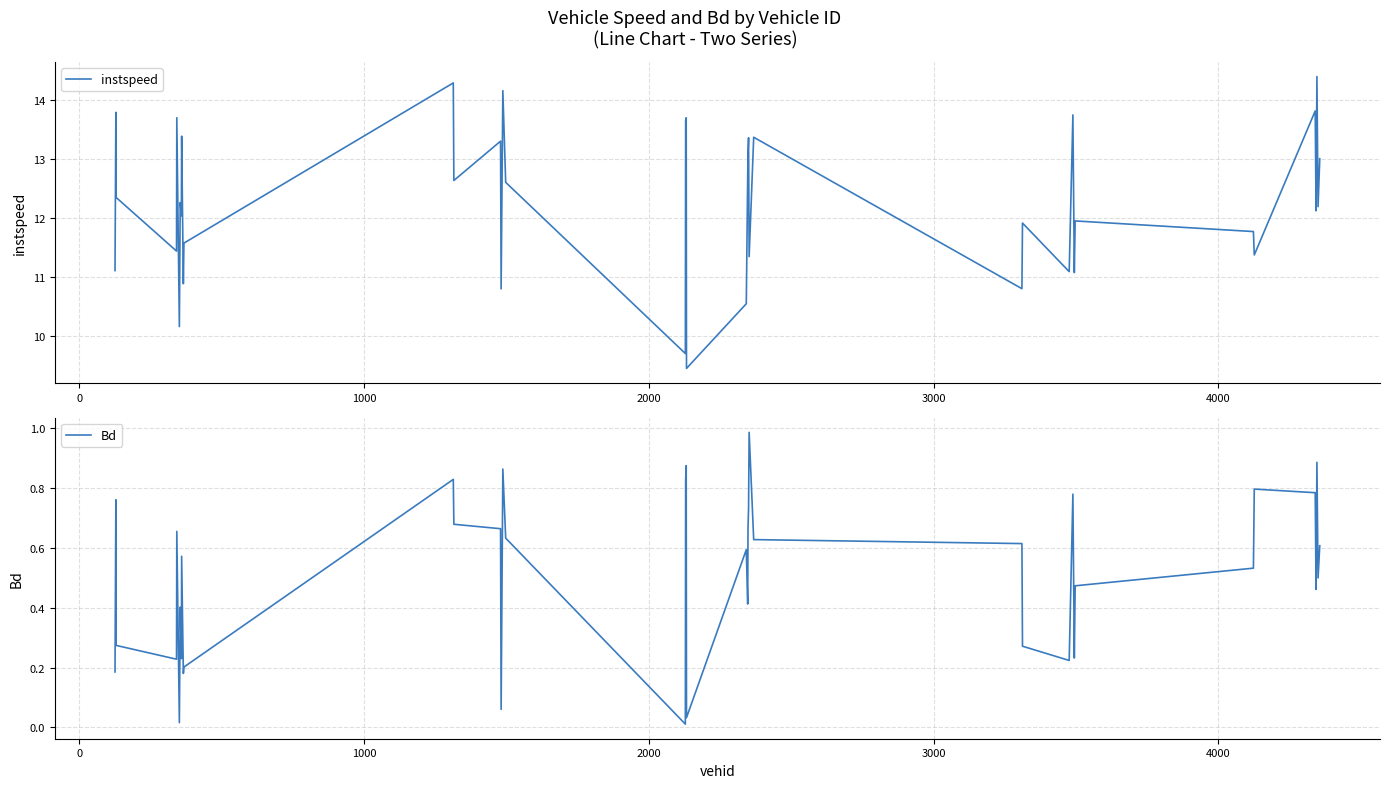

What is the lowest value of the instspeed series?

9.4